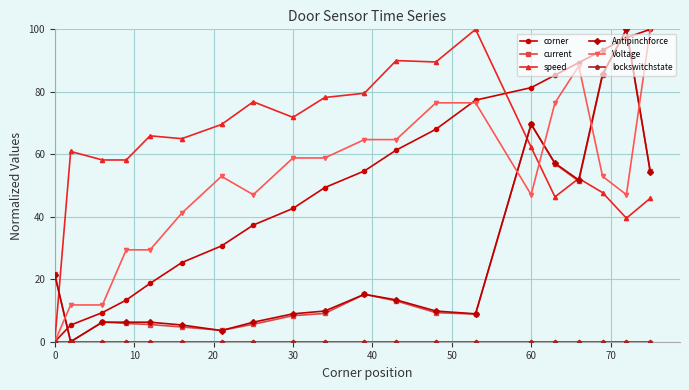

Which series has the largest total across all categories?

speed